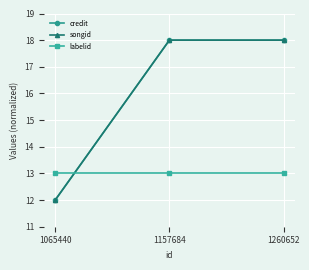

Which series has the largest total across all categories?

credit